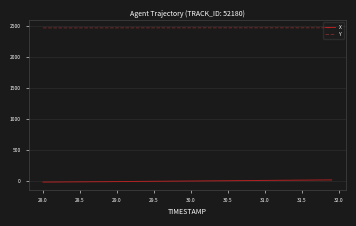

What is the greatest value displayed?

2464.3